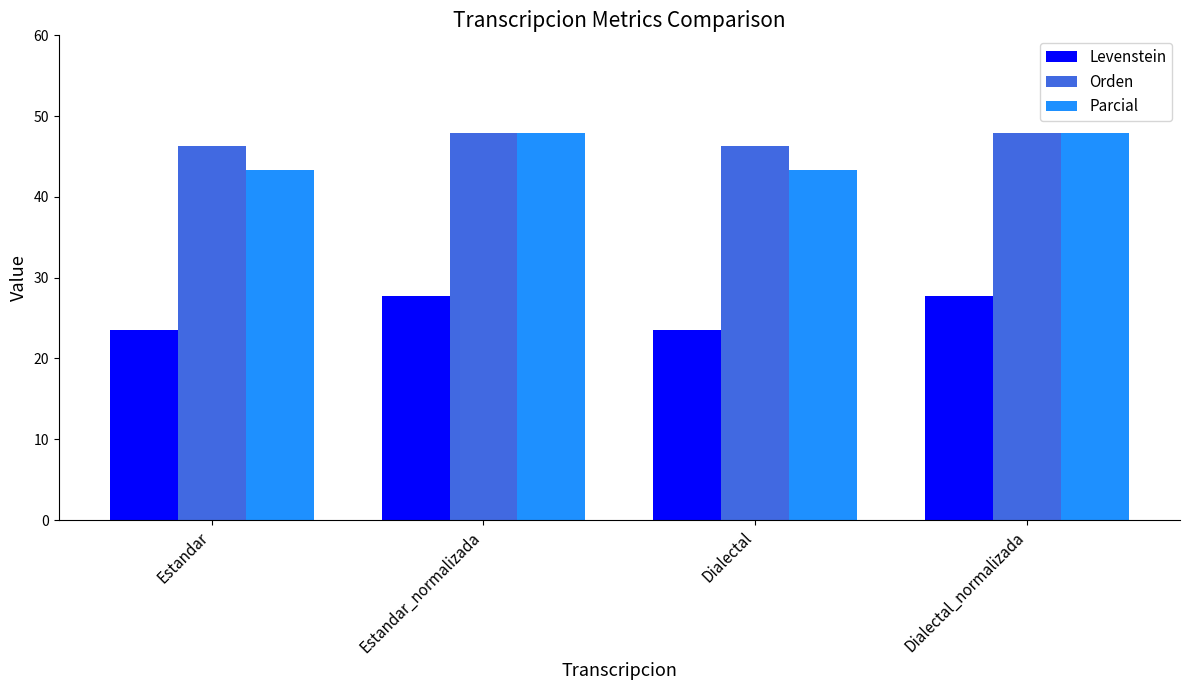

Are the bars horizontal?

No